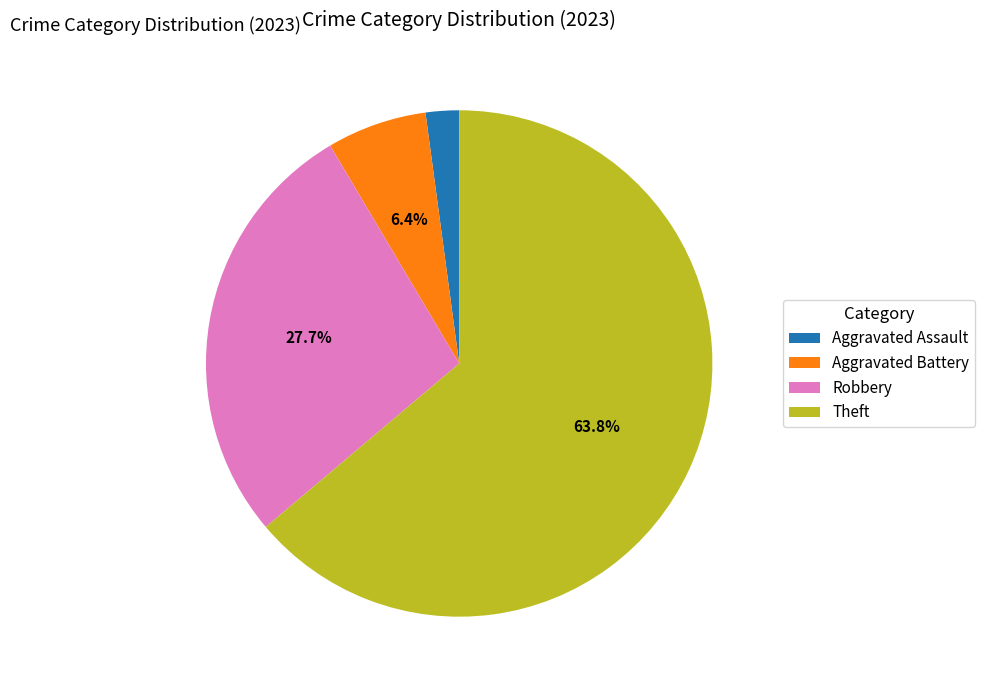

The Robbery slice represents 28% of the pie. True or false?

True